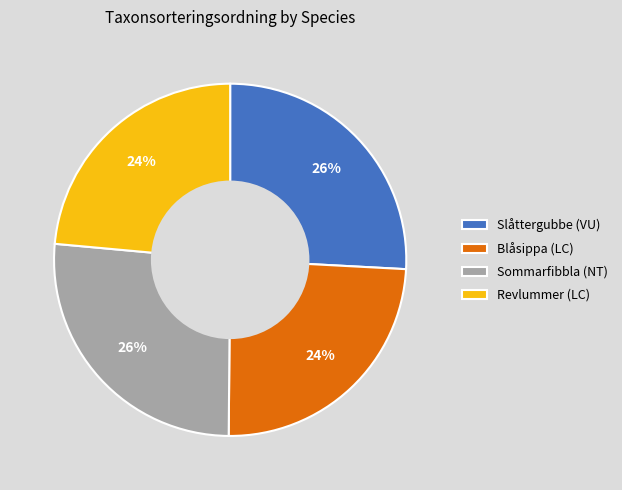

What is the ratio of the value at Revlummer (LC) to the value at Sommarfibbla (NT)?

0.9